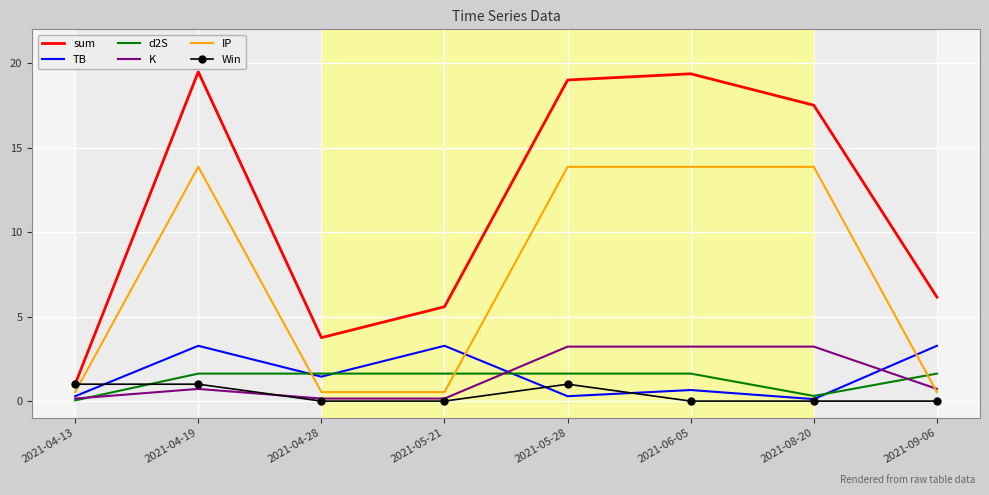

Is it true that K equals 4.4 at 2021-08-20?

False